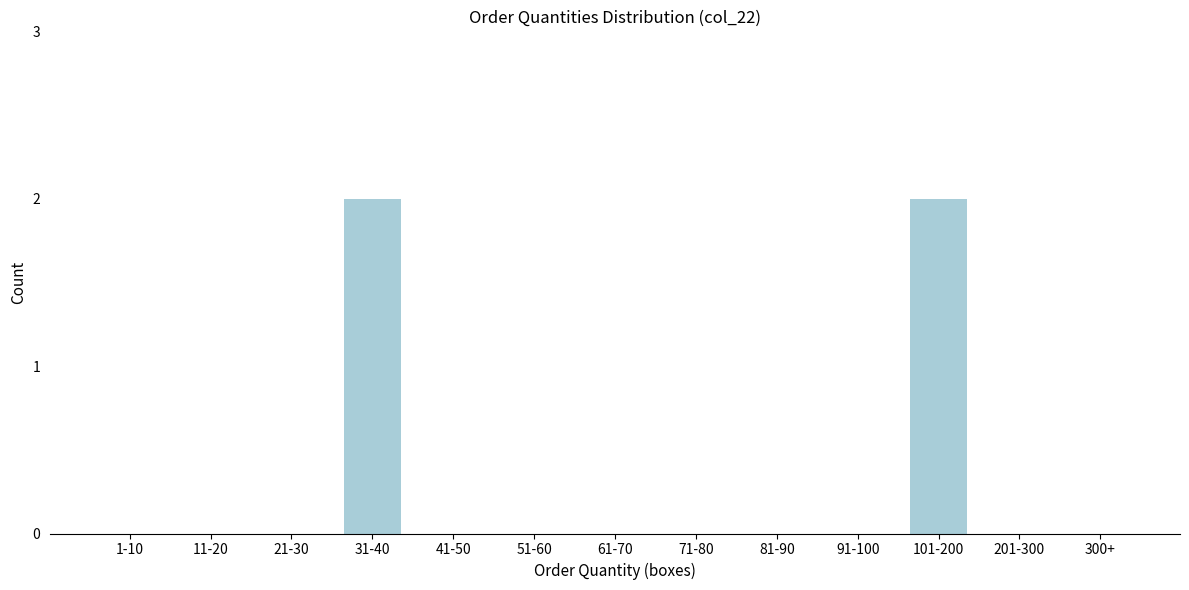

Reading left to right, what are all the values shown in this chart?

1-10=0	11-20=0	21-30=0	31-40=2	41-50=0	51-60=0	61-70=0	71-80=0	81-90=0	91-100=0	101-200=2	201-300=0	300+=0